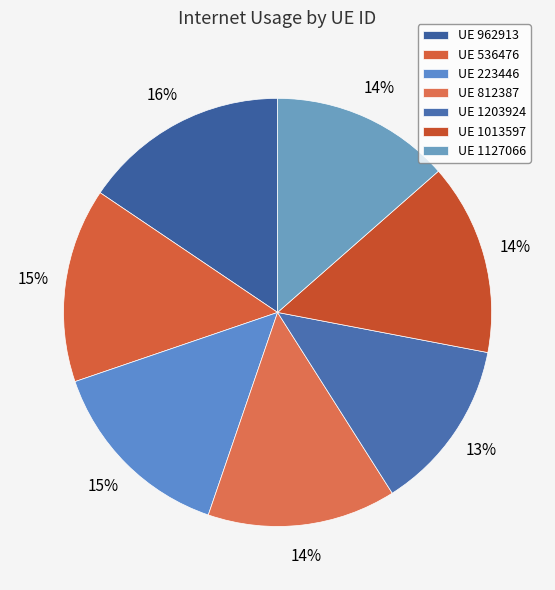

Count the number of slices in the pie.

7